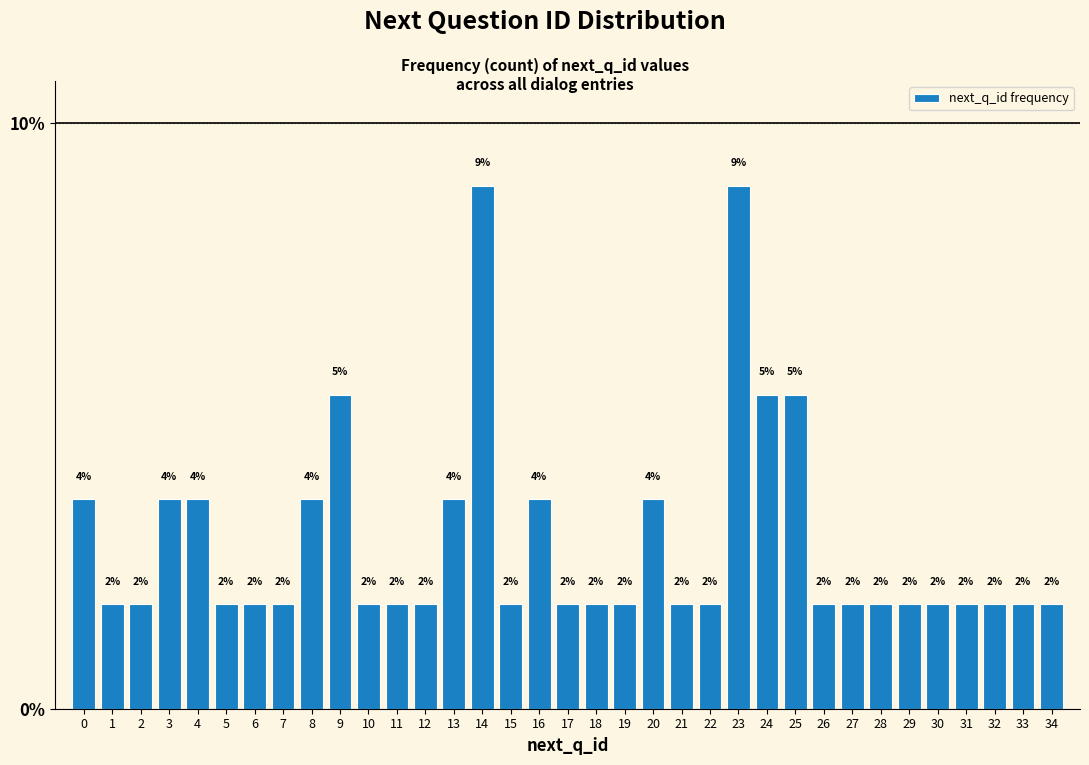

Does the chart contain any negative values?

No